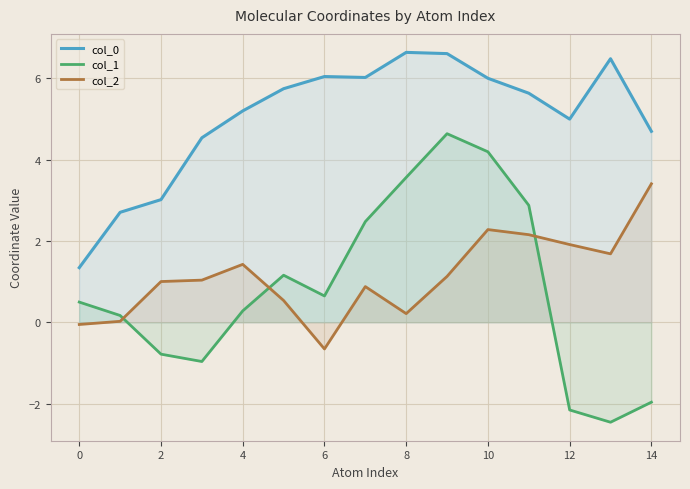

Is it true that col_2 equals 1.3 at 12?

False